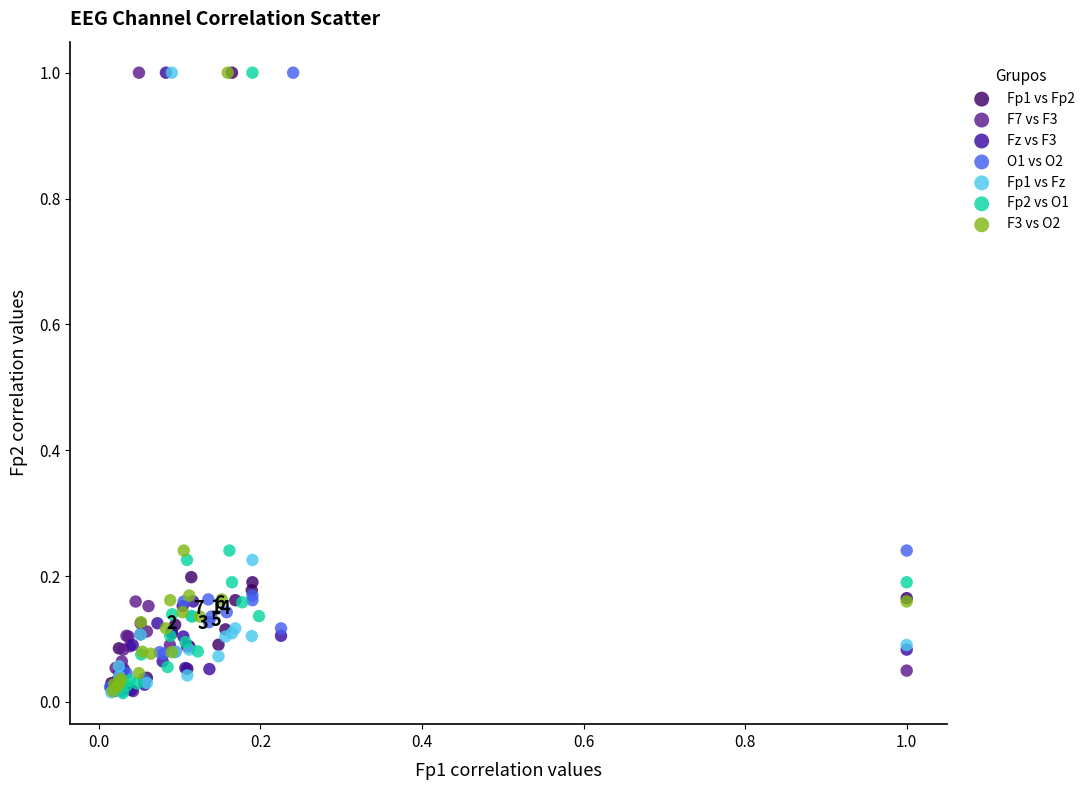

What are all the series names shown in the legend?

Fp1 vs Fp2, F7 vs F3, Fz vs F3, O1 vs O2, Fp1 vs Fz, Fp2 vs O1, F3 vs O2